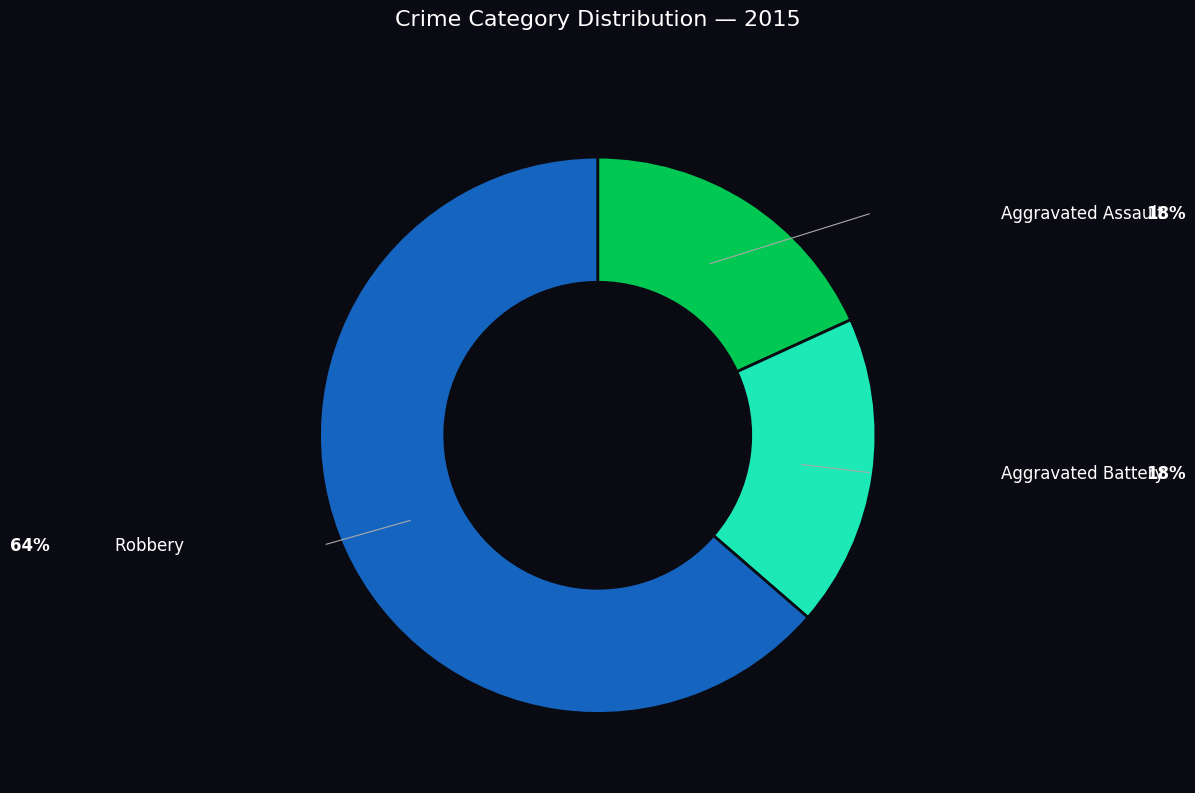

Which category has the biggest portion of the pie?

Robbery